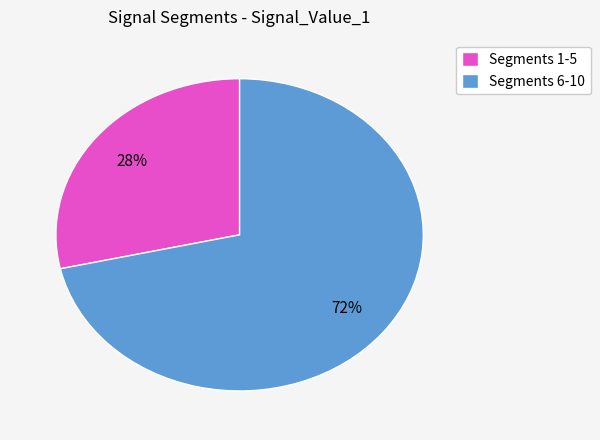

Is the sum of Segments 6-10 and Segments 1-5 greater than half?

Yes